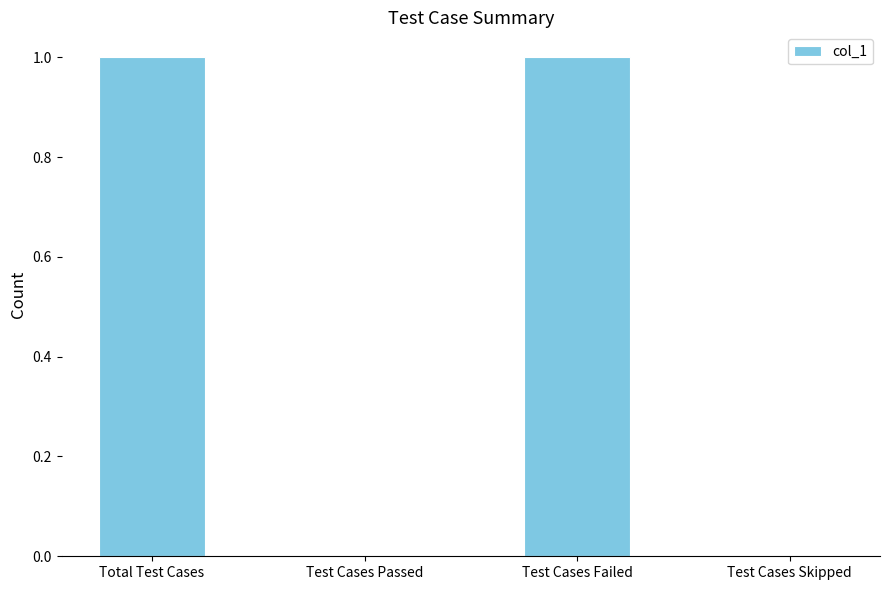

The chart shows a value of 2 at Total Test Cases. True or false?

False